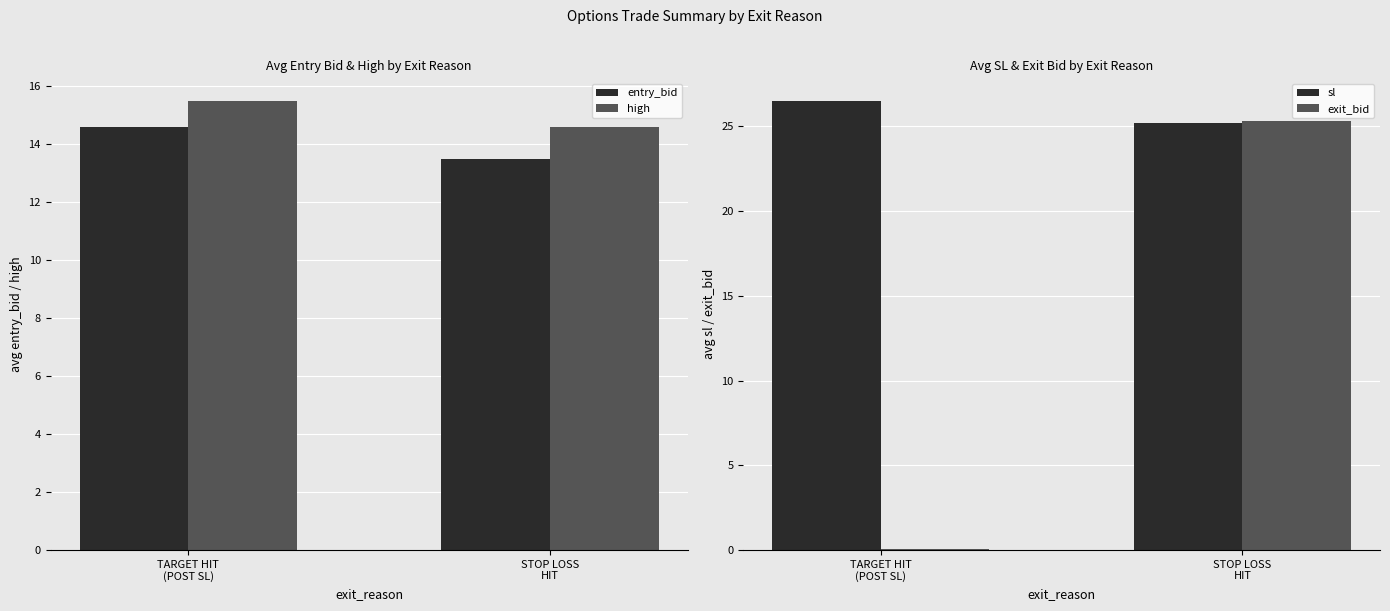

How many data points does each series have?

2